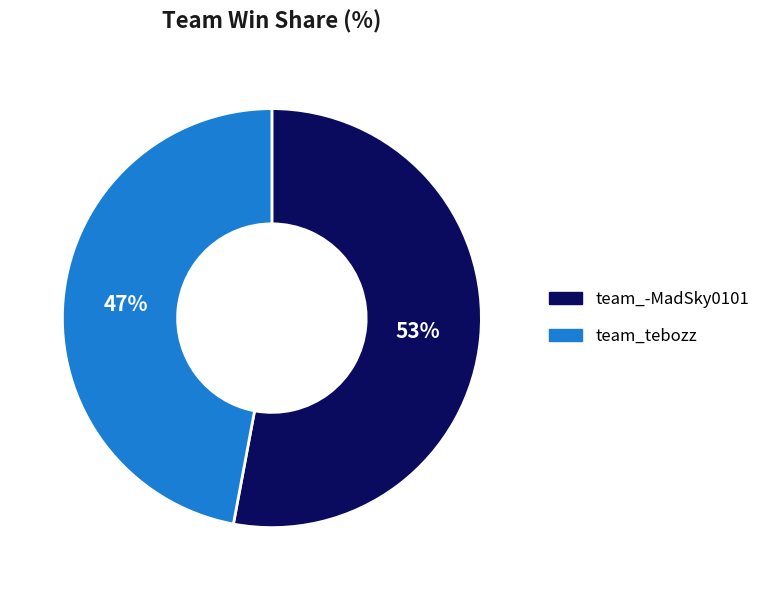

The team_tebozz slice represents 47% of the pie. True or false?

True